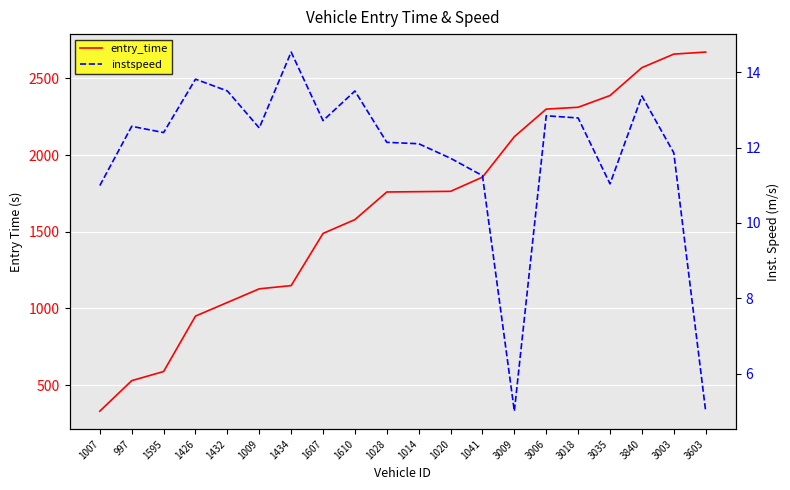

The value of entry_time at 1426 is 950.2. True or false?

True